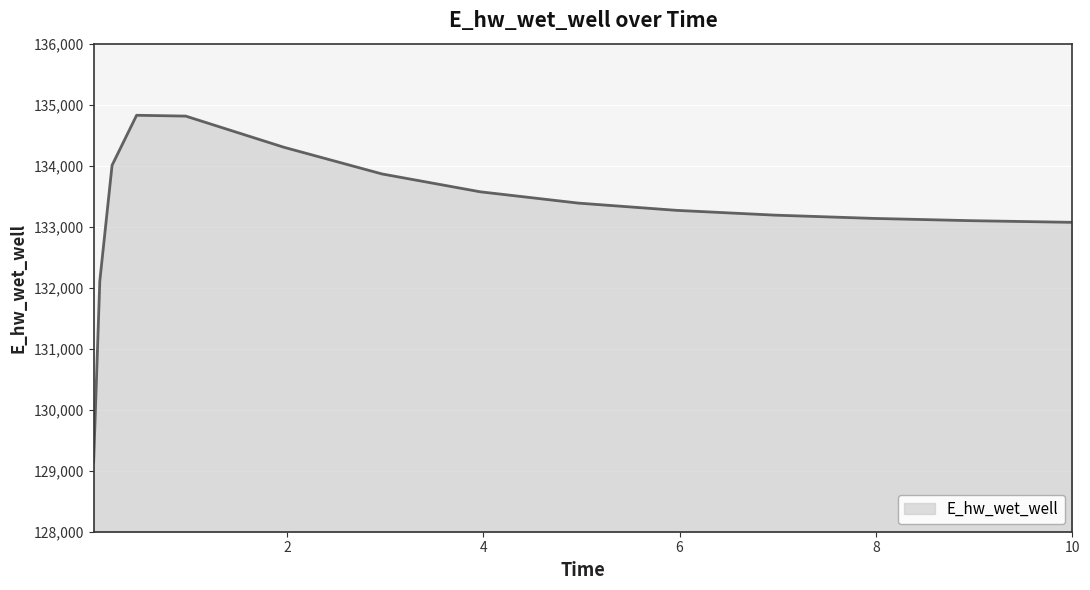

What is the difference between the maximum and minimum values?

5682.4